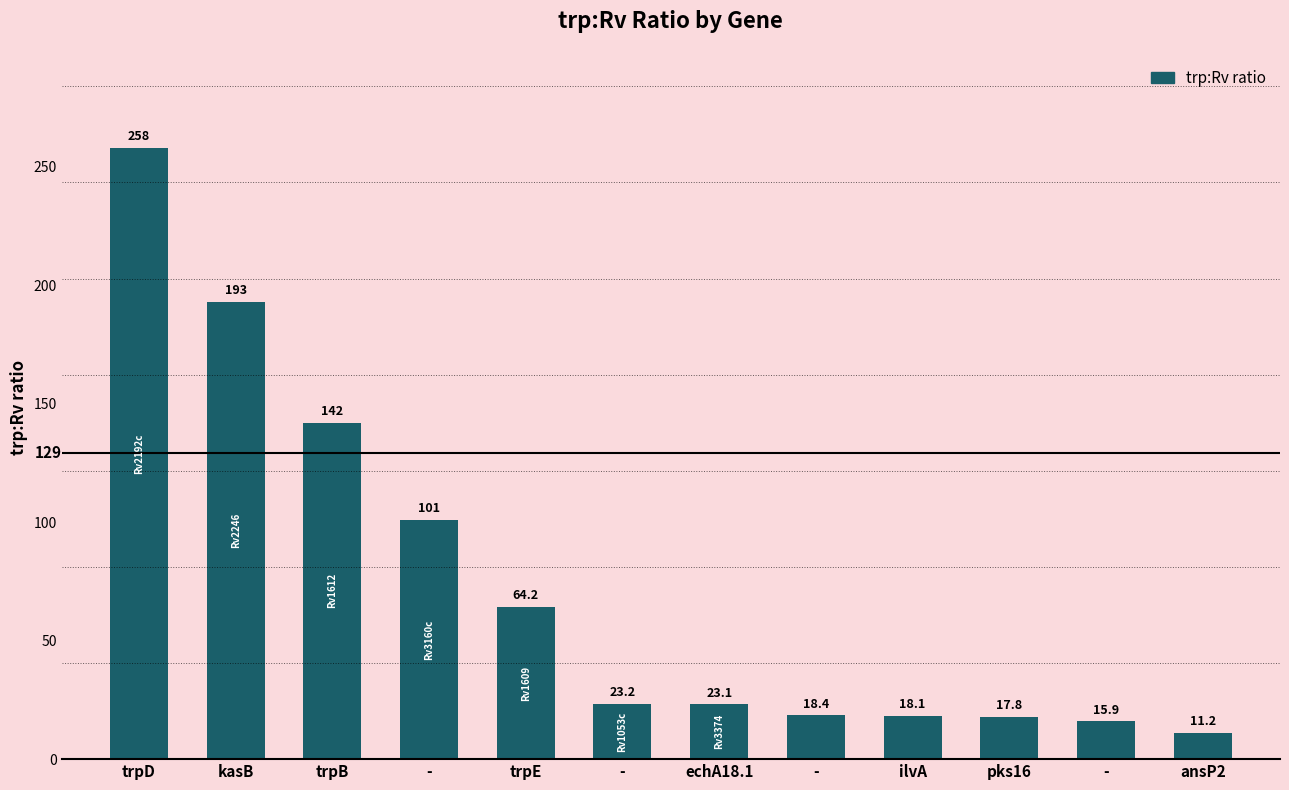

Reading left to right, what are all the values shown in this chart?

trpD=258.0	kasB=193.0	trpB=142.0	-=101.0	trpE=64.2	-=23.2	echA18.1=23.1	-=18.4	ilvA=18.1	pks16=17.8	-=15.9	ansP2=11.2